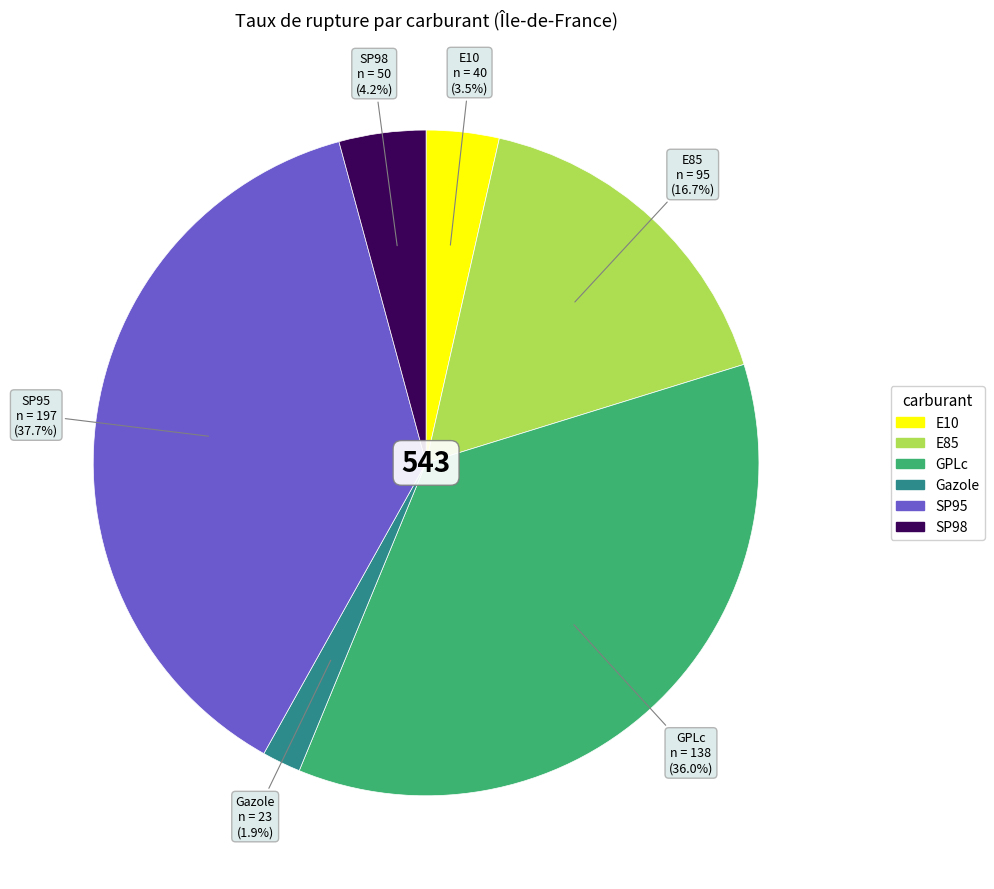

What percentage is the SP95 slice, to the nearest percent?

38%